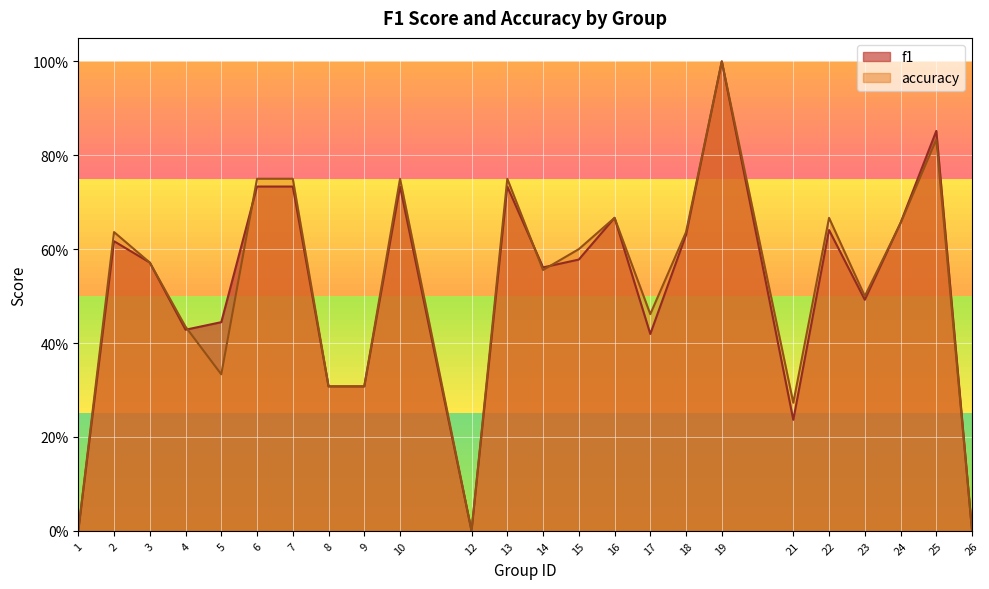

Which series has the widest spread of values?

f1